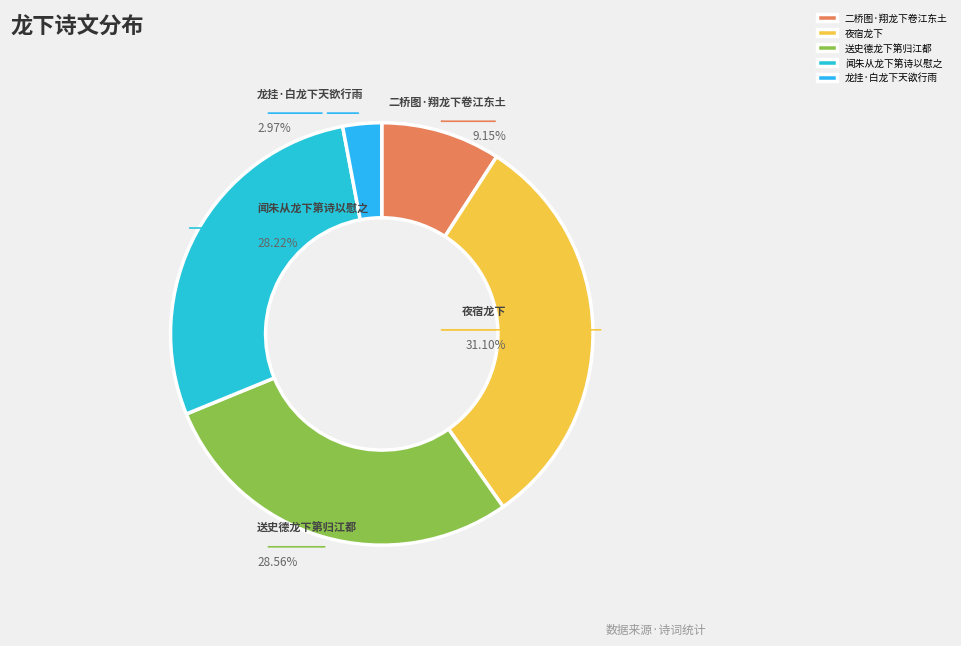

What portion of the pie excludes 龙挂·白龙下天欲行雨?

97.0%